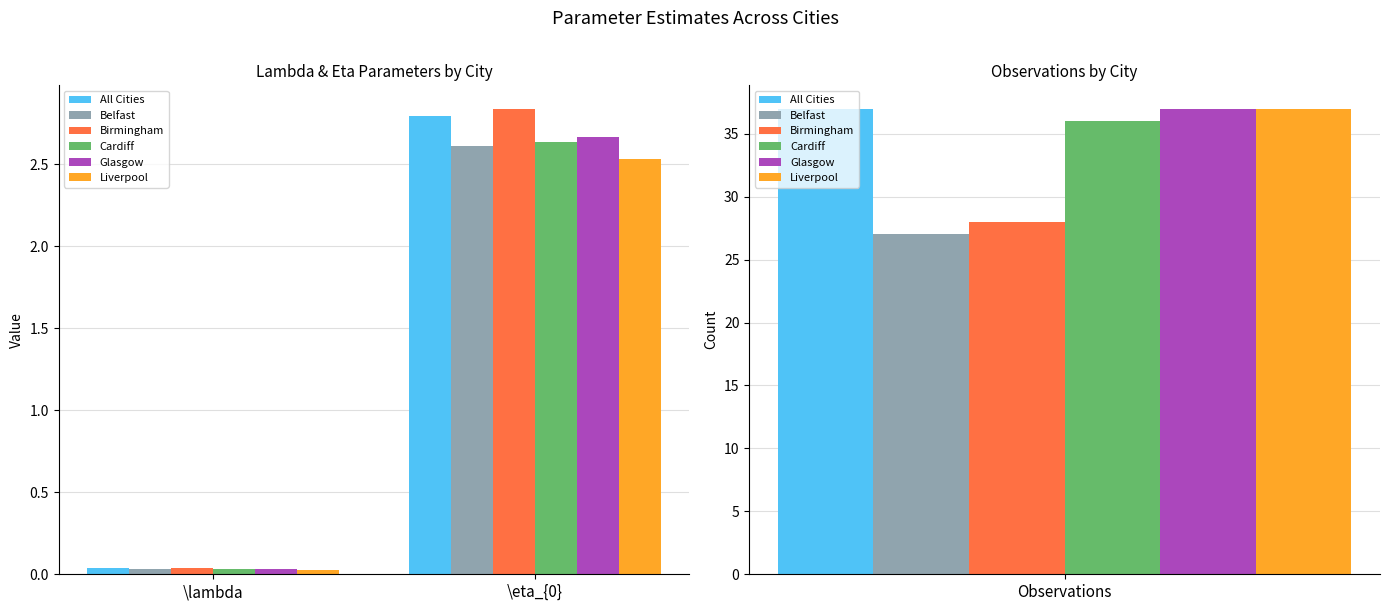

What is the maximum value for Birmingham?

2.8